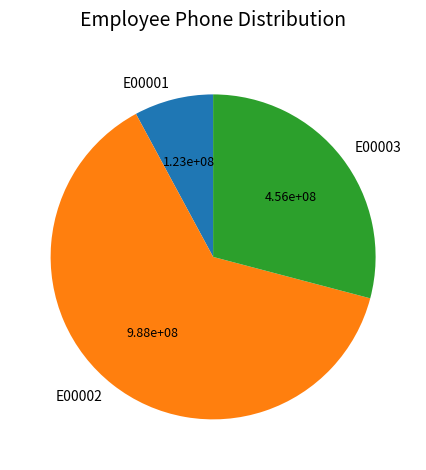

Rank the categories by value from lowest to highest.

E00001, E00003, E00002